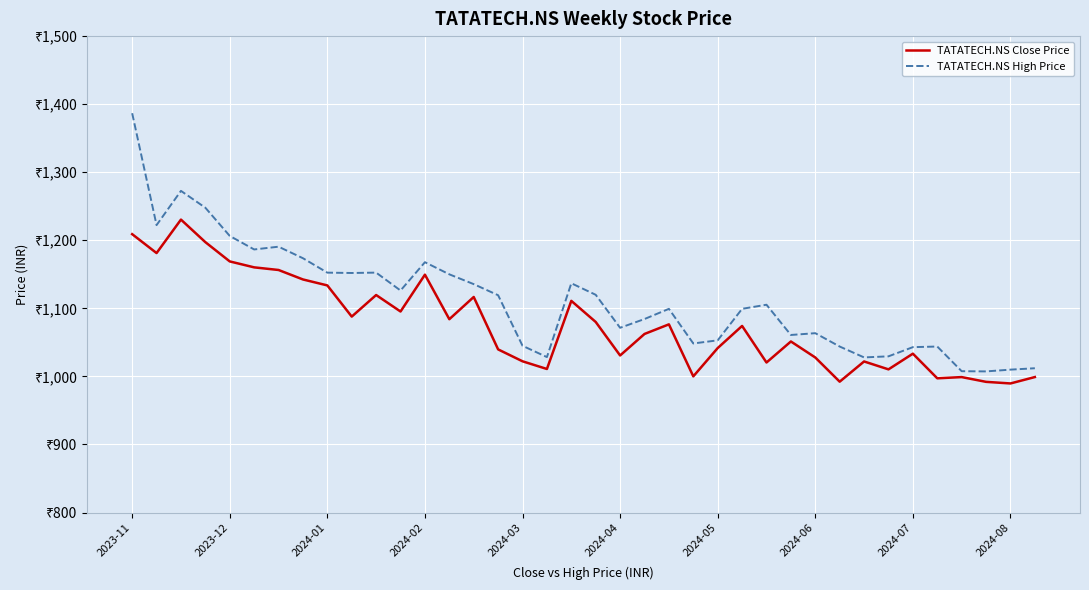

Is this an area chart (filled region under the line)?

No